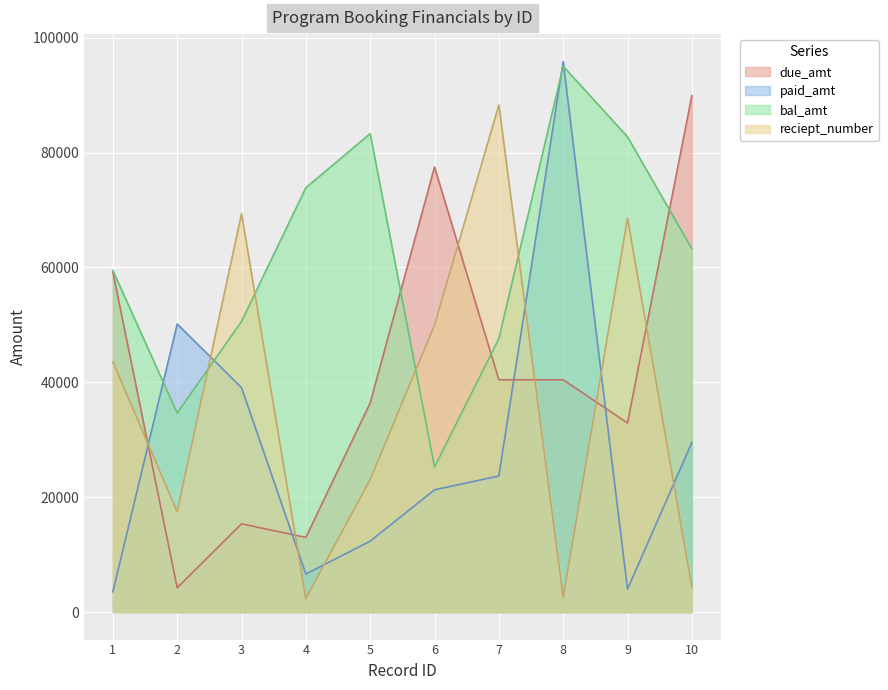

What is the average value of the reciept_number series?

36948